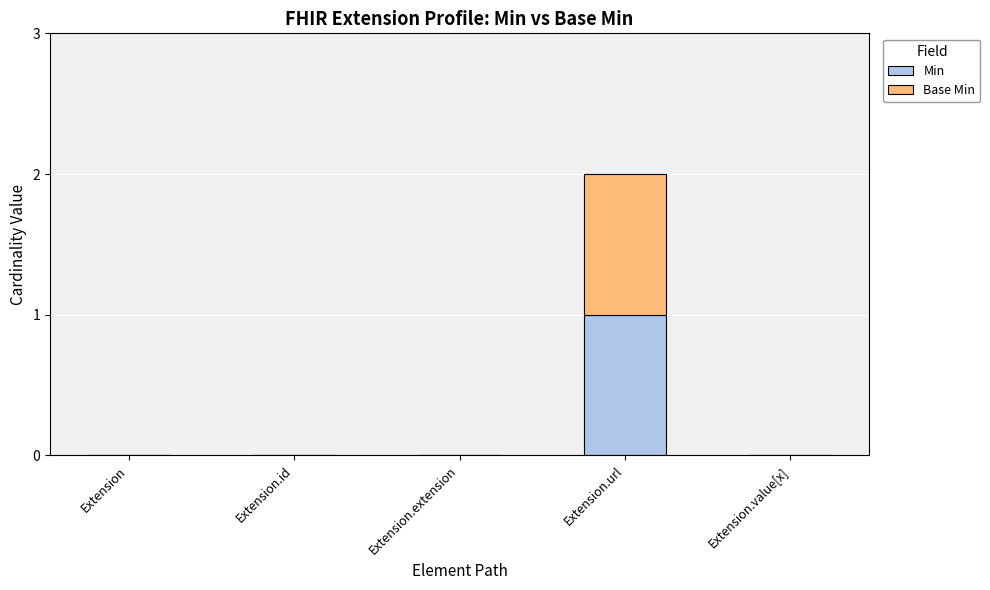

The value of Min at Extension.url is 0. True or false?

False